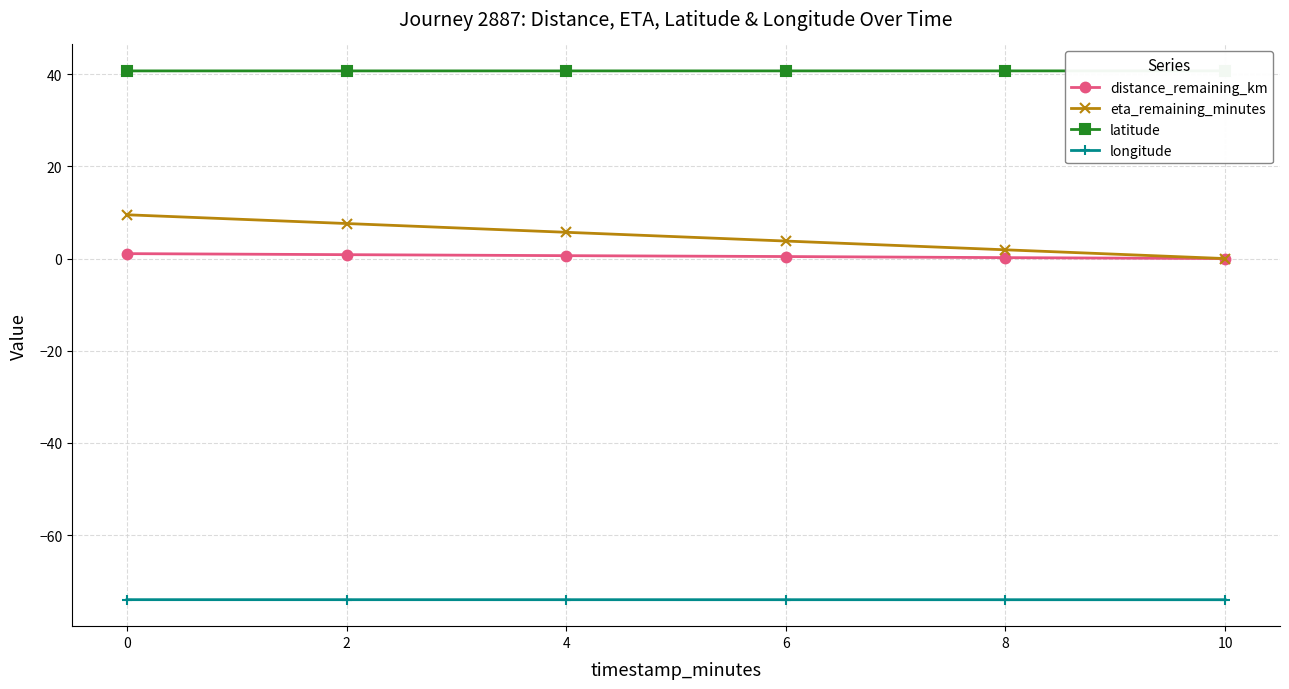

The eta_remaining_minutes series shows 3.8 at 6. True or false?

True